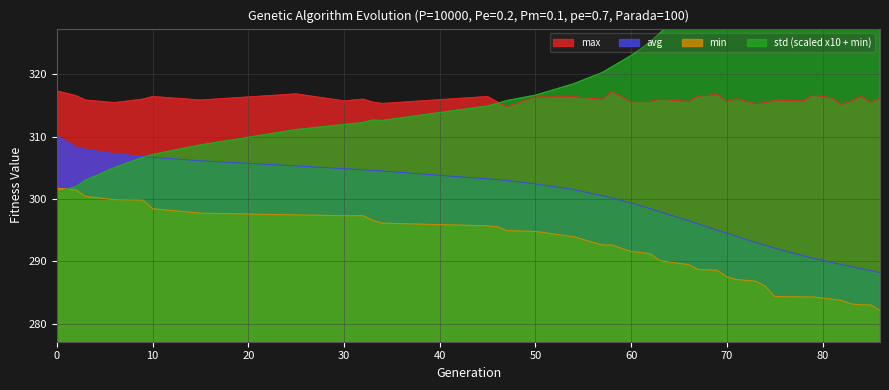

Where is max nearest to the value 316?

57